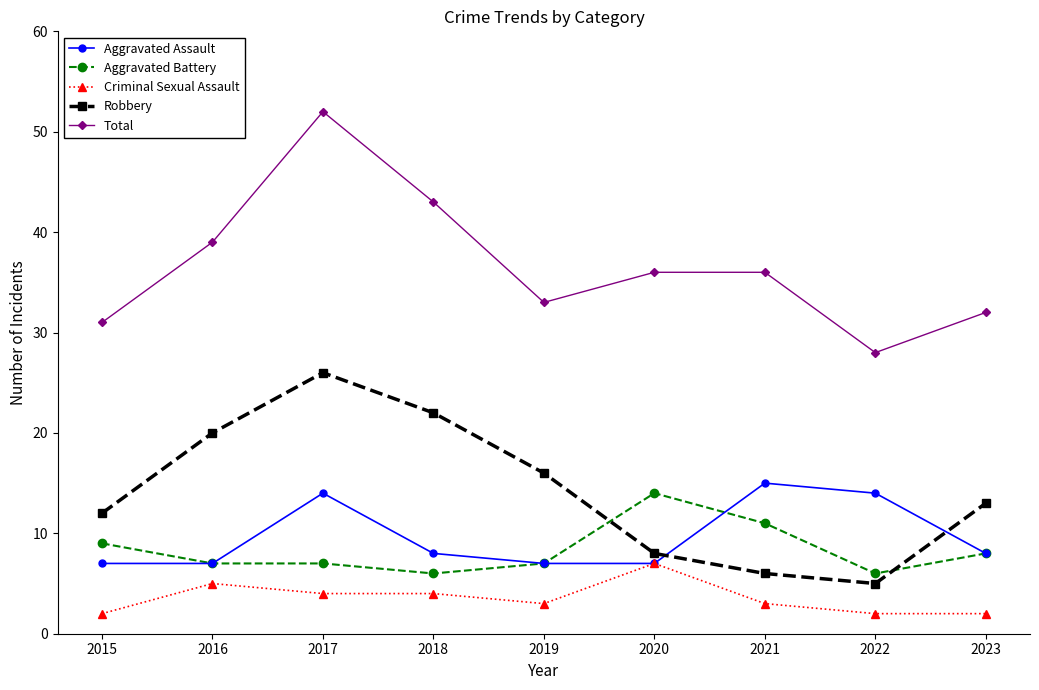

Is this an area chart (filled region under the line)?

No